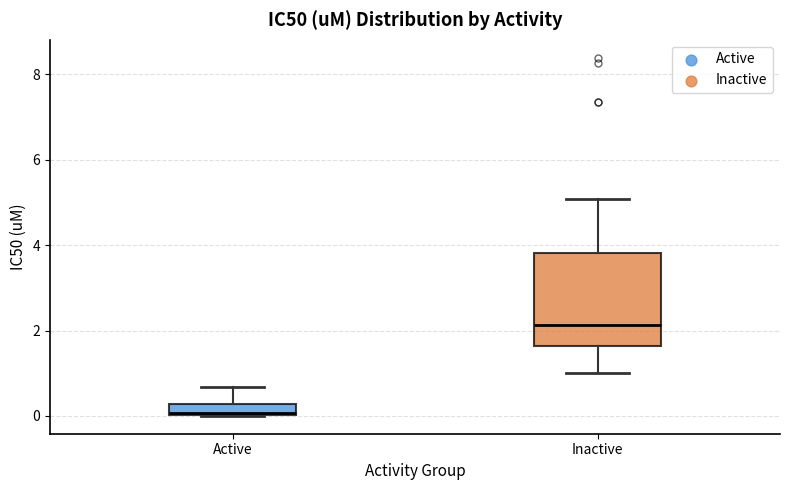

Comparing the boxes themselves (not the whiskers), which one is the tallest?

Inactive